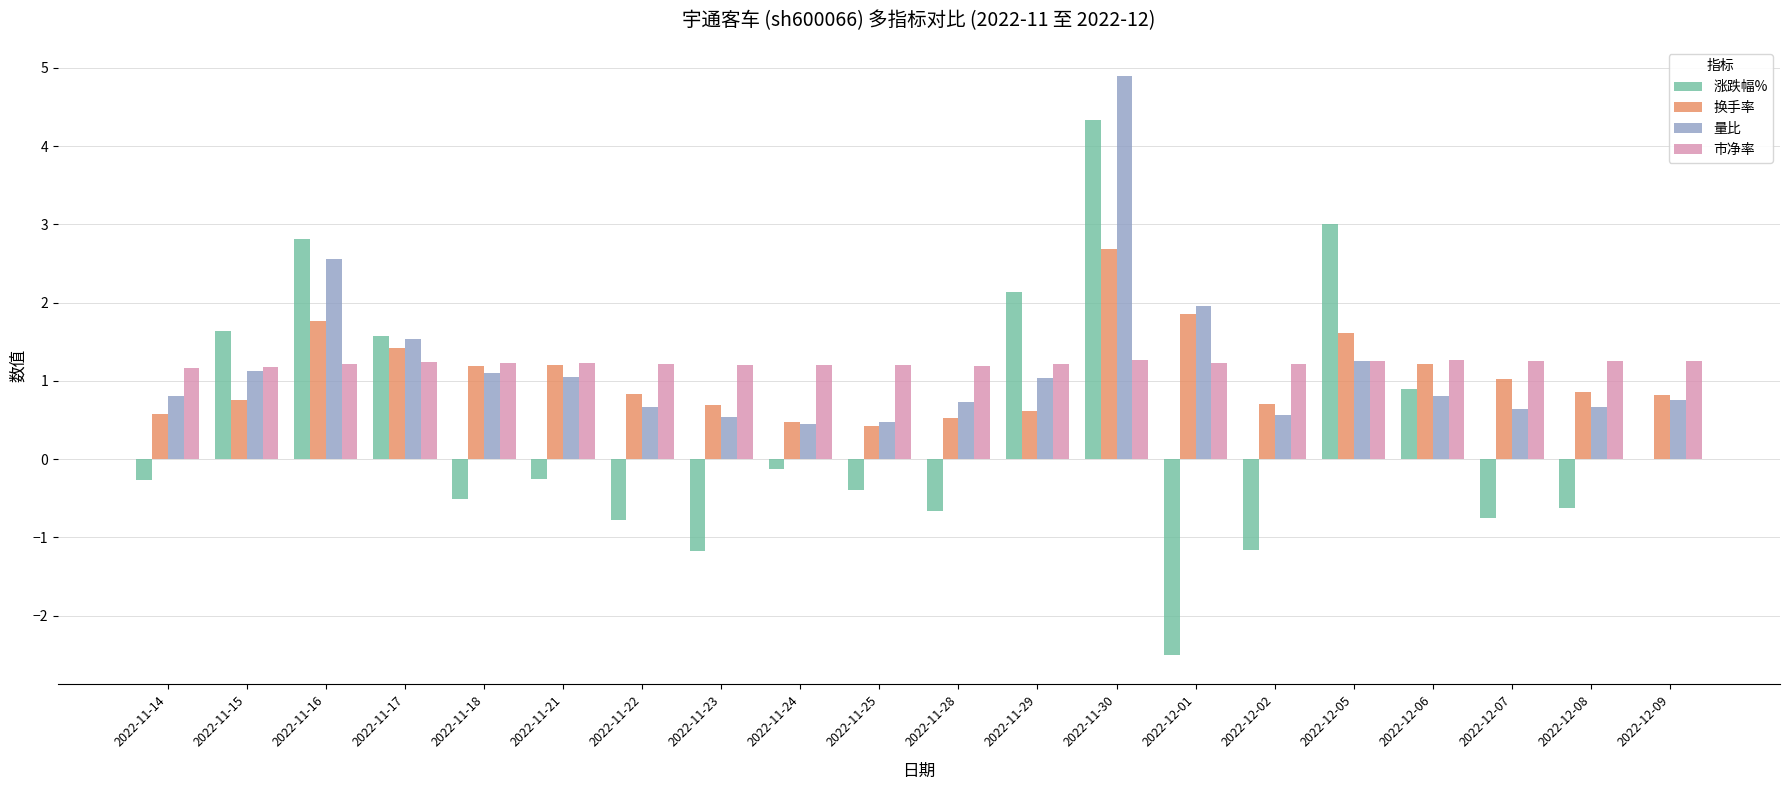

What is the sum of all 量比 values?

23.6